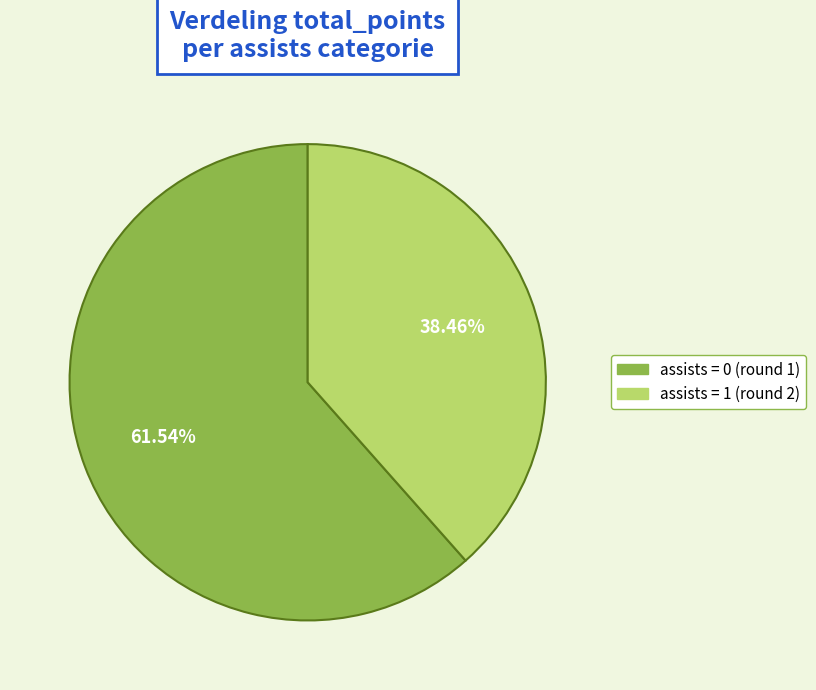

What is the ratio of the value at assists = 1 (round 2) to the value at assists = 0 (round 1)?

0.6